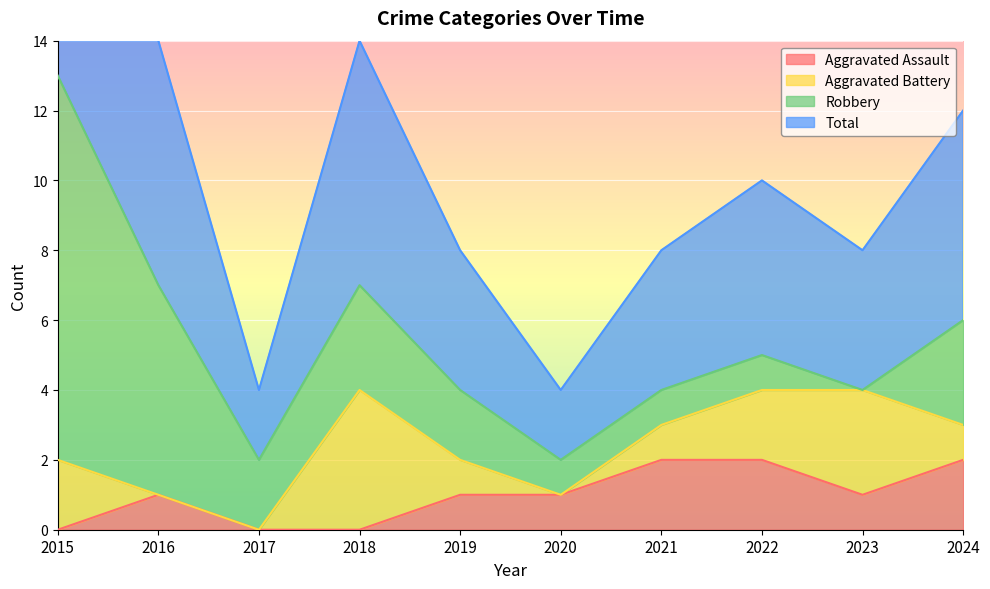

The Aggravated Assault series shows 1 at 2020. True or false?

True